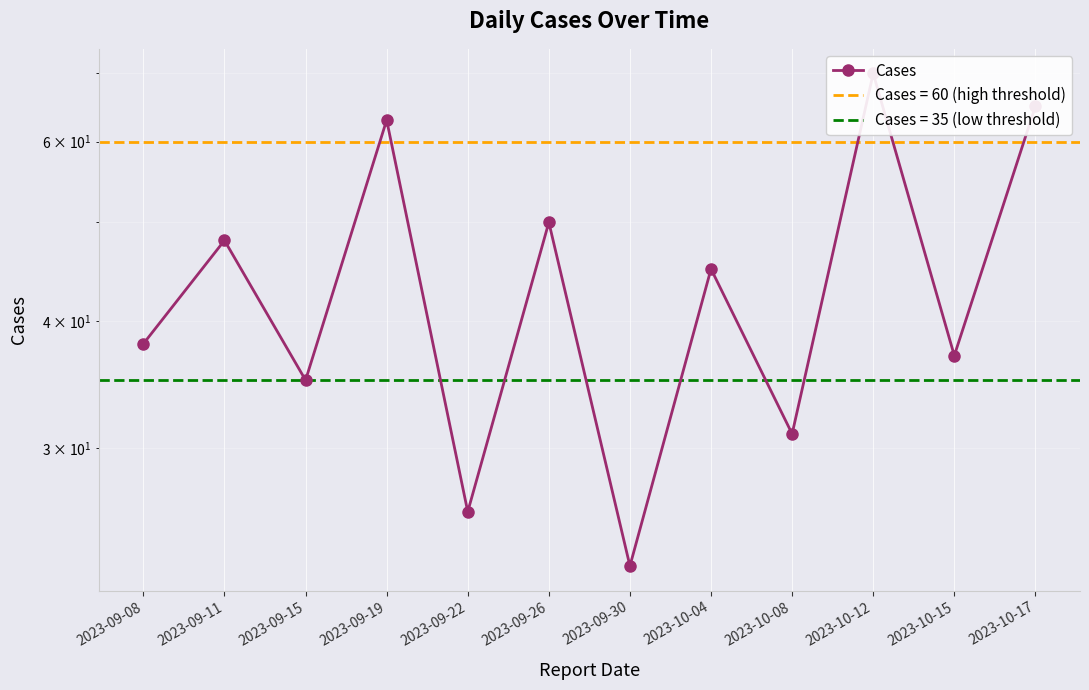

How many categories are shown in the chart?

12